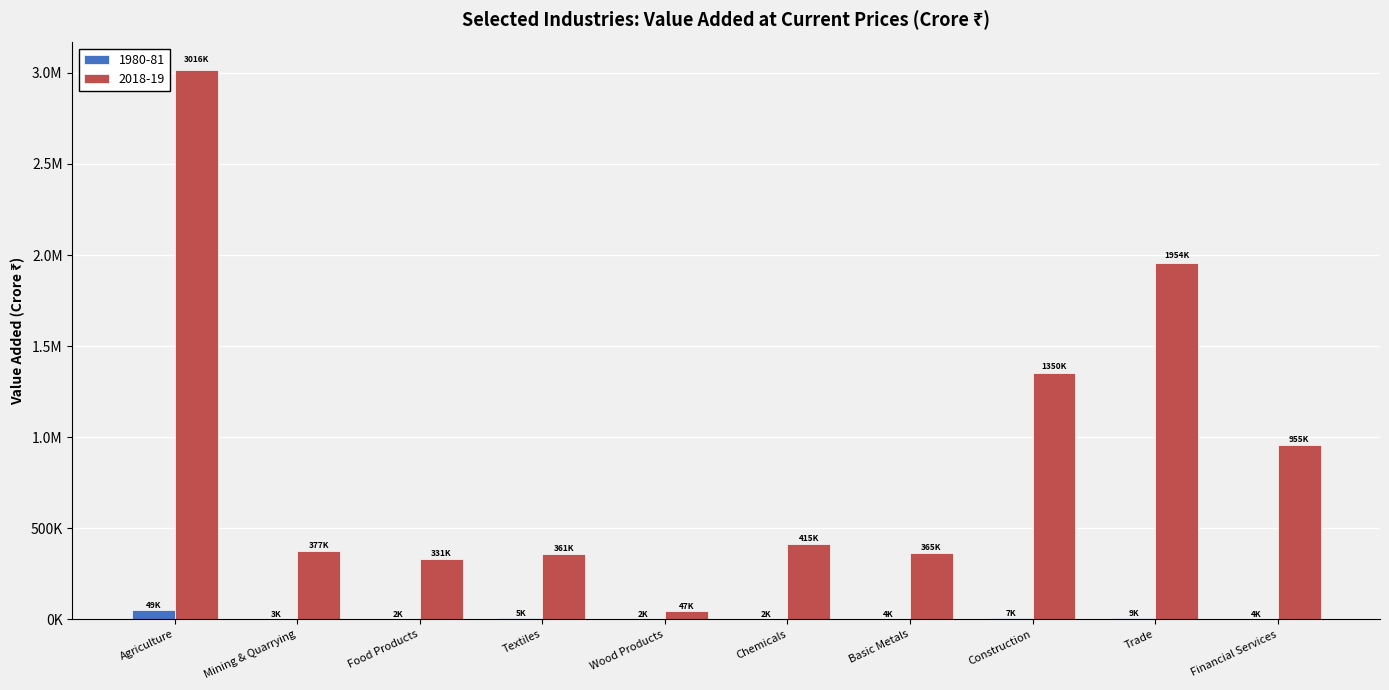

What are all the series names shown in the legend?

1980-81, 2018-19